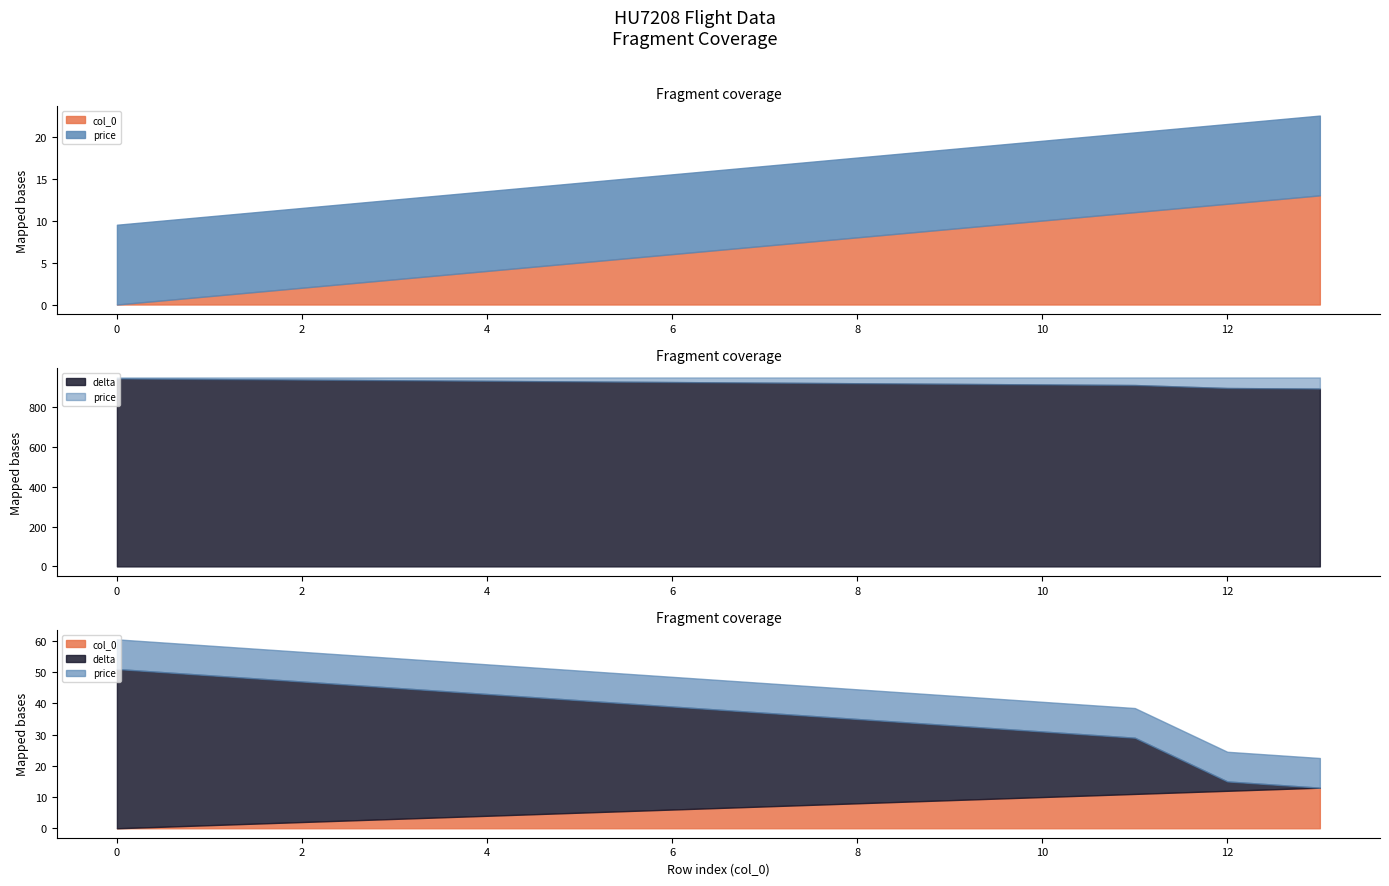

True or false: col_0 has a value of 13 at 13.

True